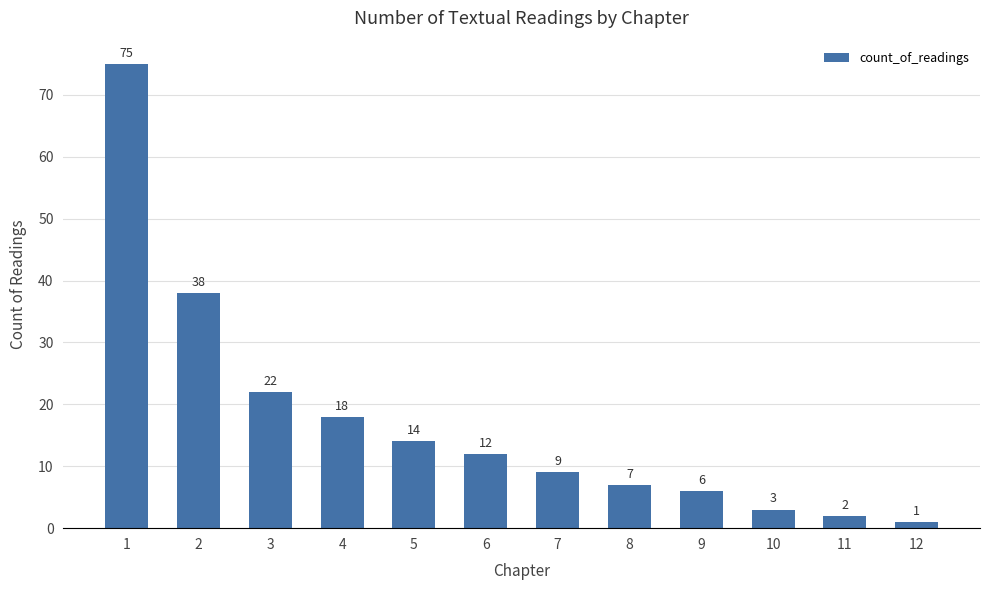

Where does the data first go above 12?

1